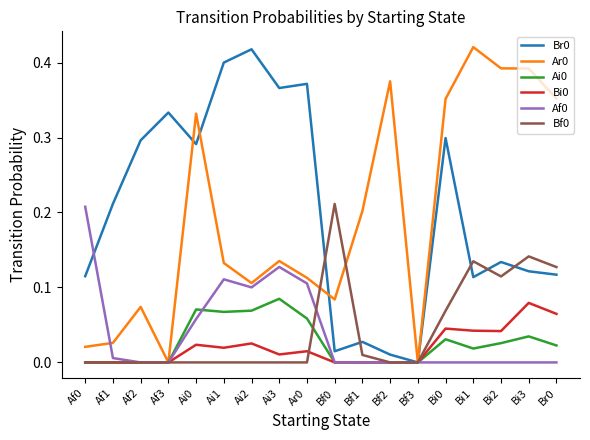

At which label does Bi0 reach its peak?

Bi3